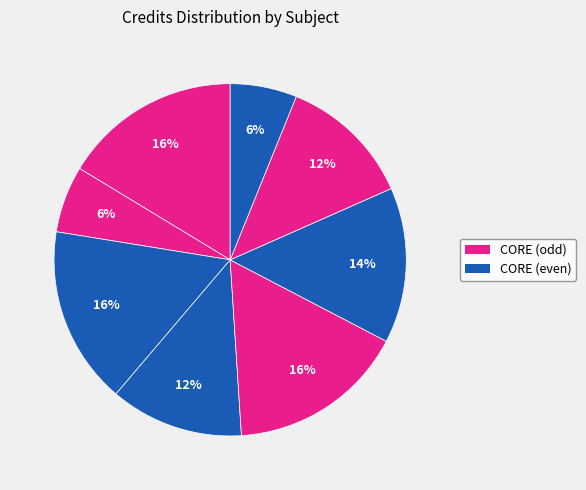

How many slices are in this pie chart?

8